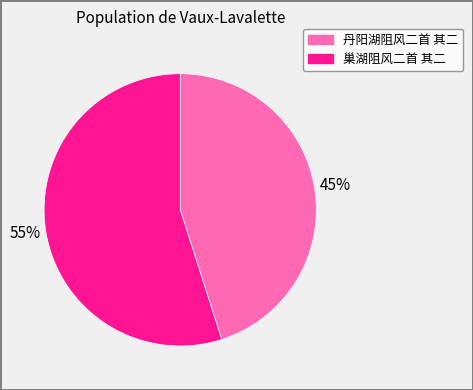

Rank the categories by value from lowest to highest.

丹阳湖阻风二首 其二, 巢湖阻风二首 其二